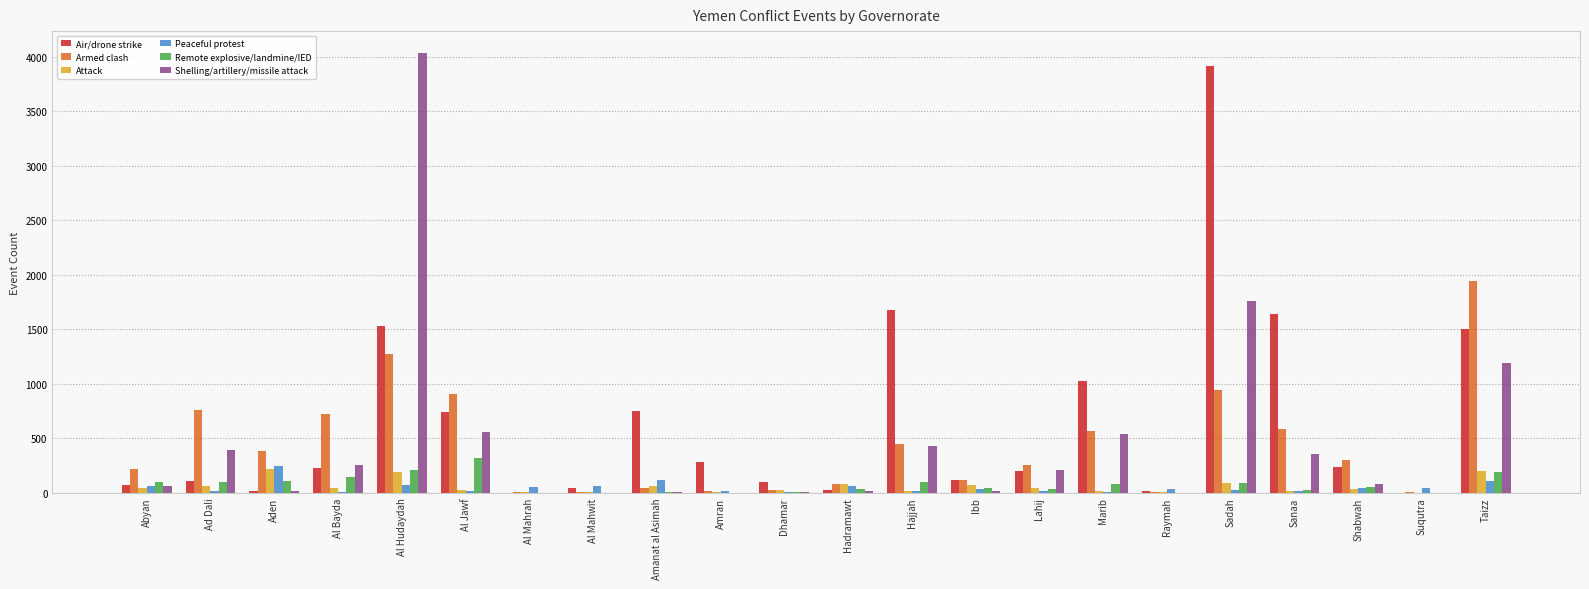

Where does the Armed clash series first go above 300?

Ad Dali